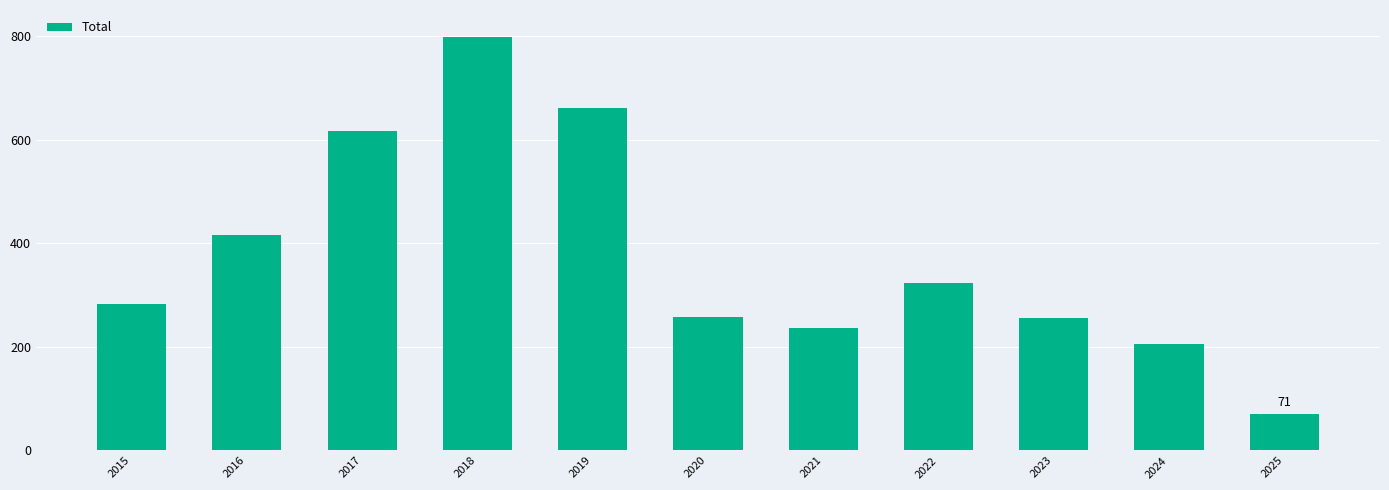

How many bars are there in total?

11